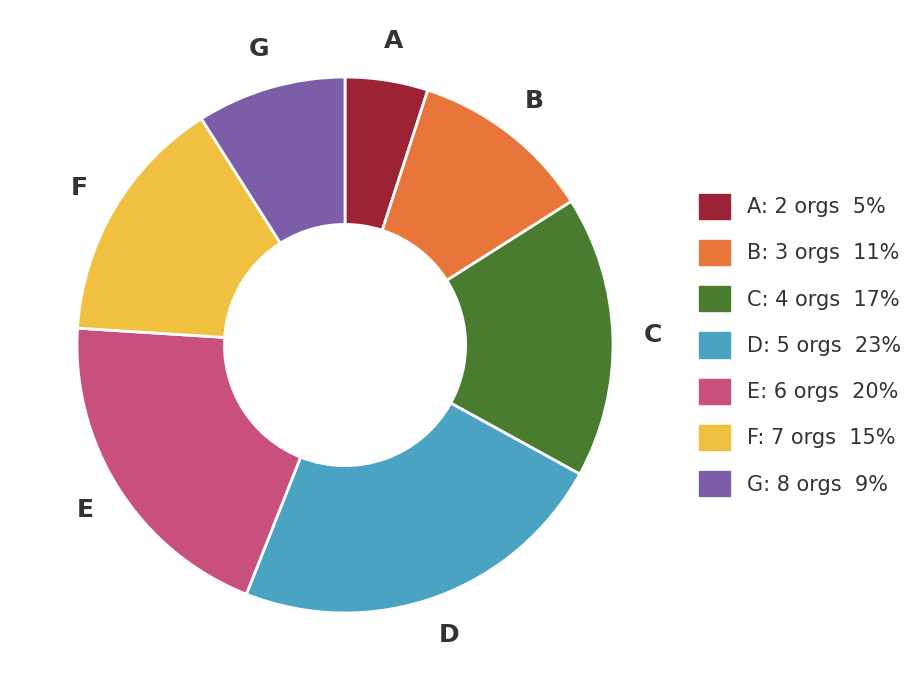

Does any single category account for the majority?

No